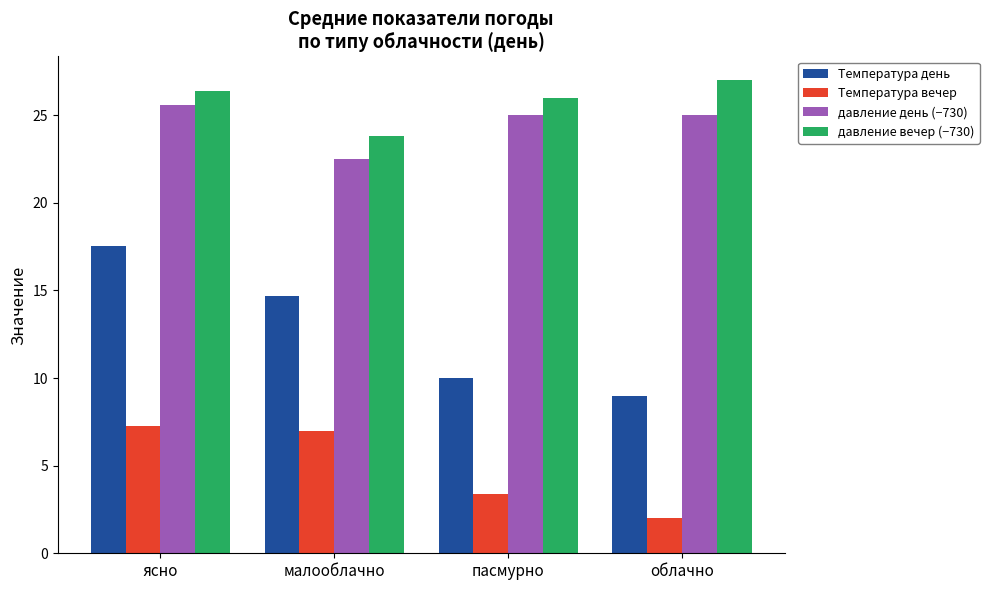

What is the difference between the highest and lowest values at облачно?

25.0